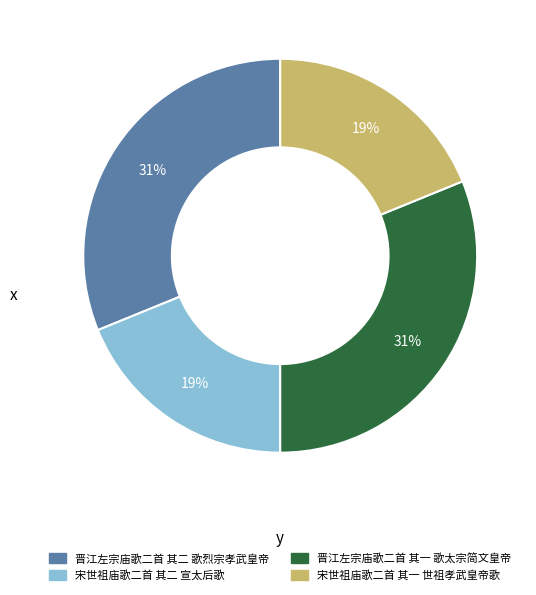

Is there a majority slice in this chart?

No